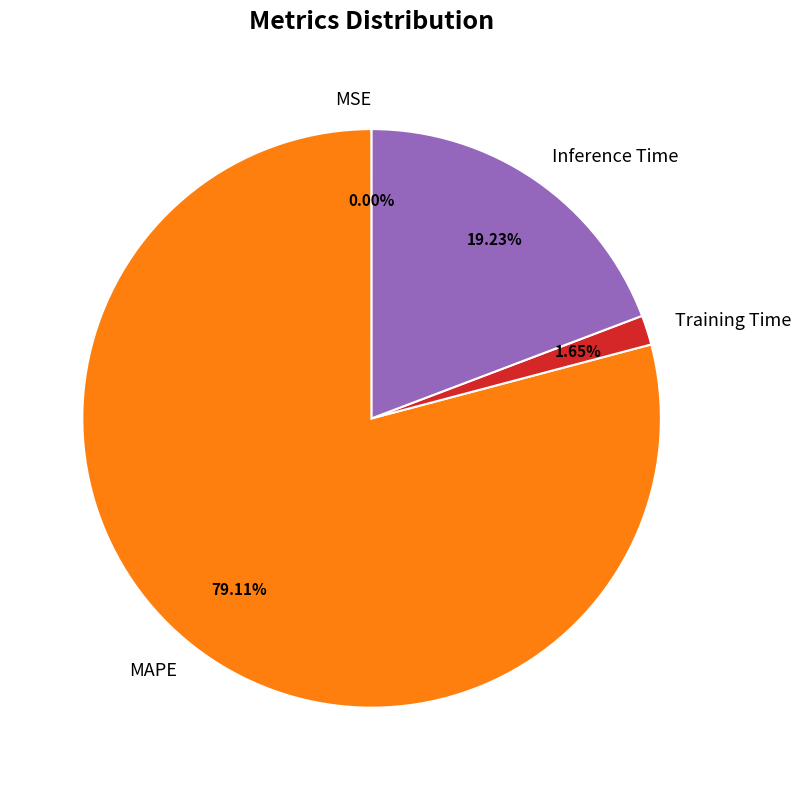

What is the largest slice in the pie chart?

MAPE